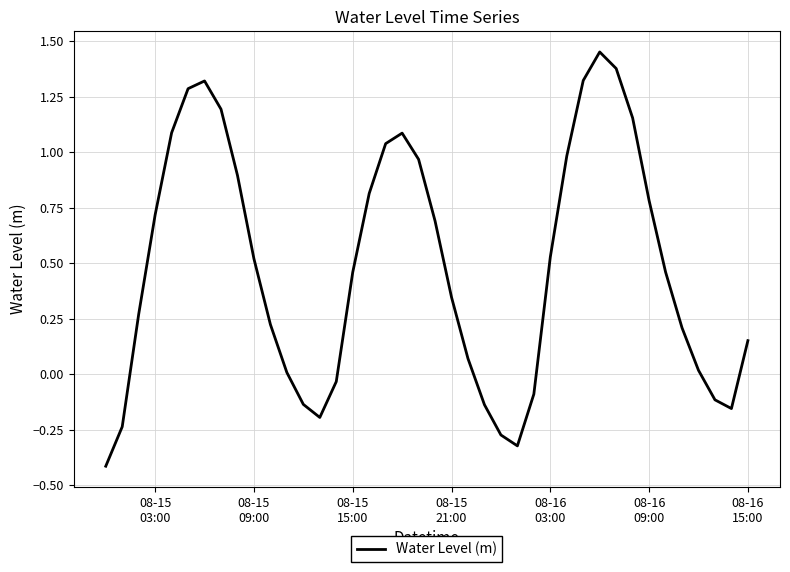

What is the smallest value displayed?

-0.4